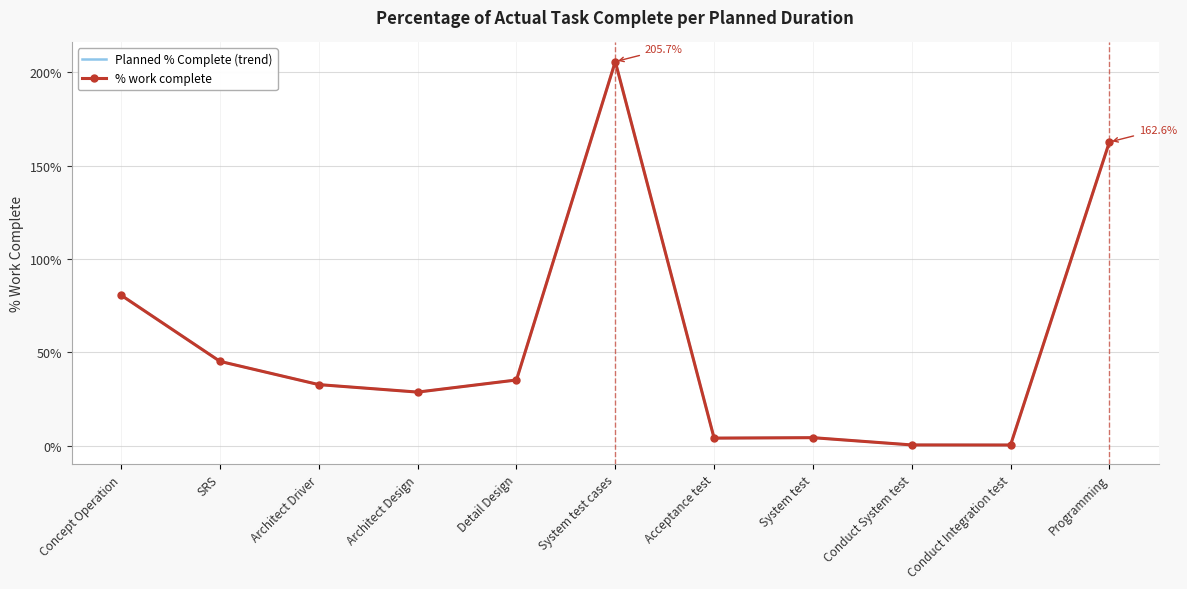

What is the label of the 2nd point from the left?

SRS